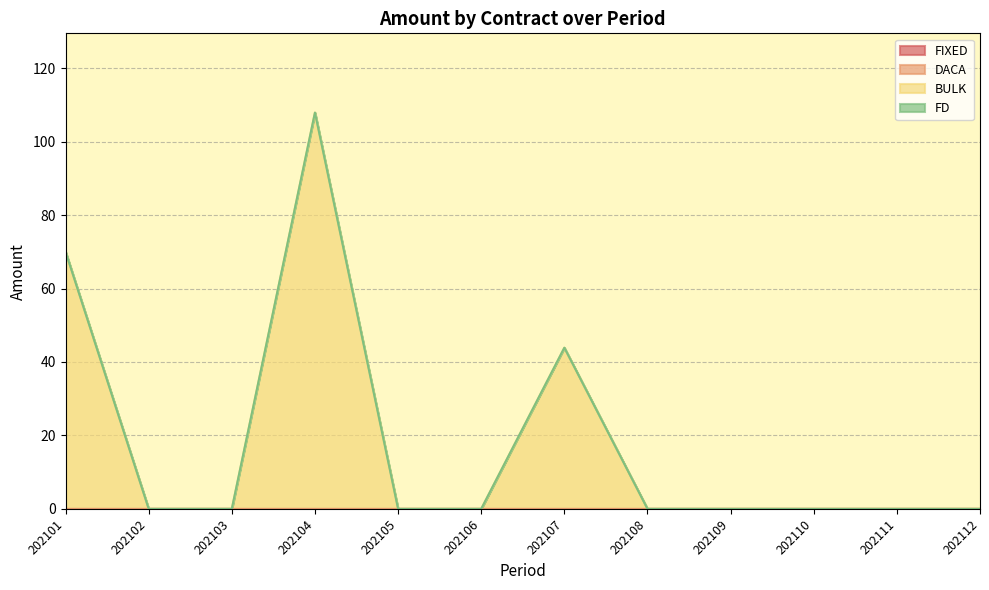

What are all the series names shown in the legend?

FIXED, DACA, BULK, FD